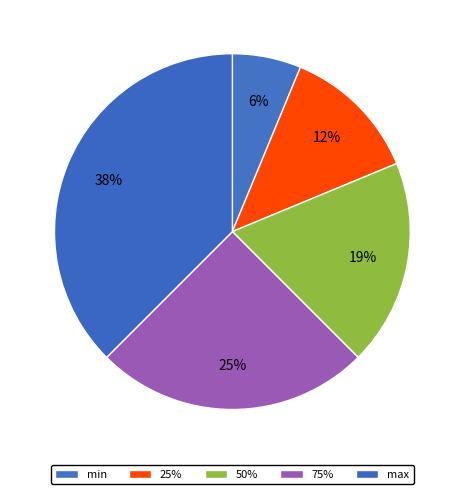

Which slice is the smallest?

min